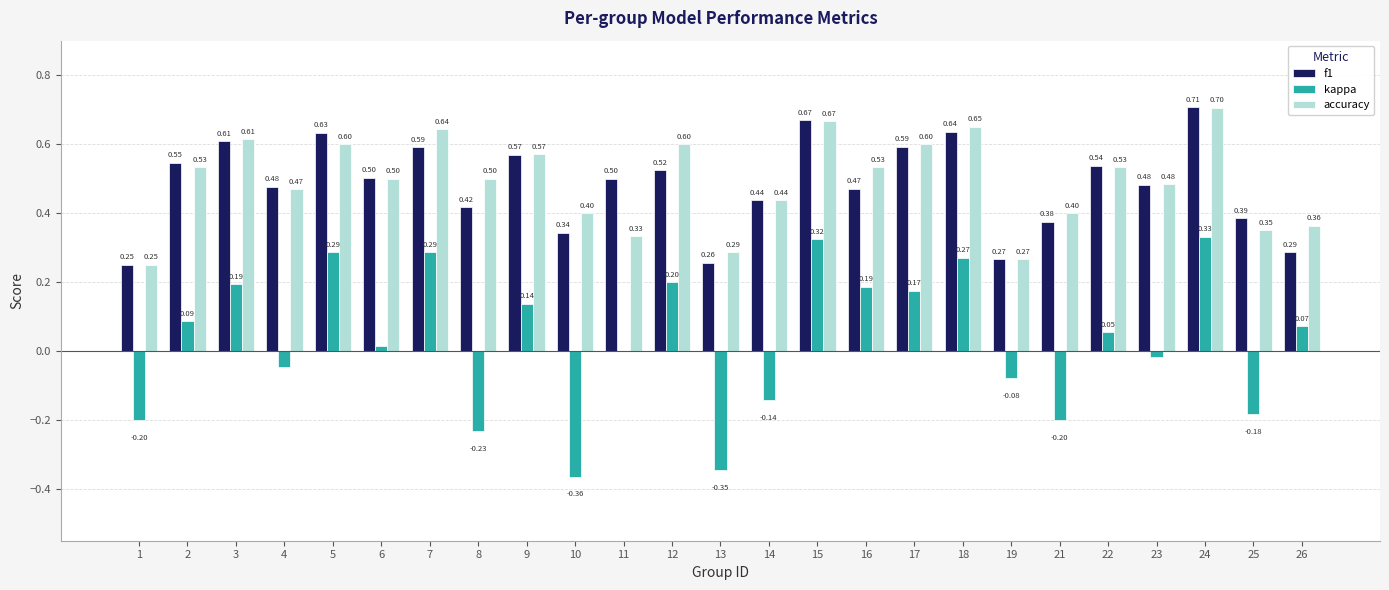

At which category is the sum across all series the highest?

24